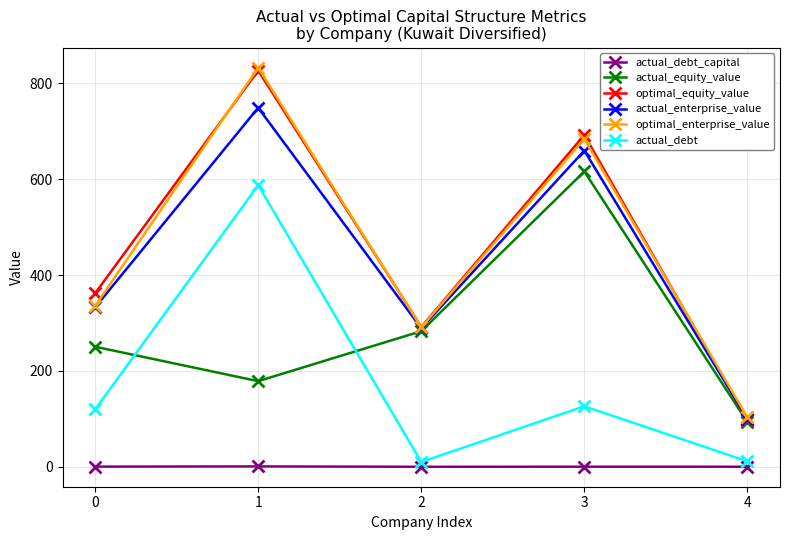

True or false: actual_debt_capital has more than 0 interior local peaks.

True